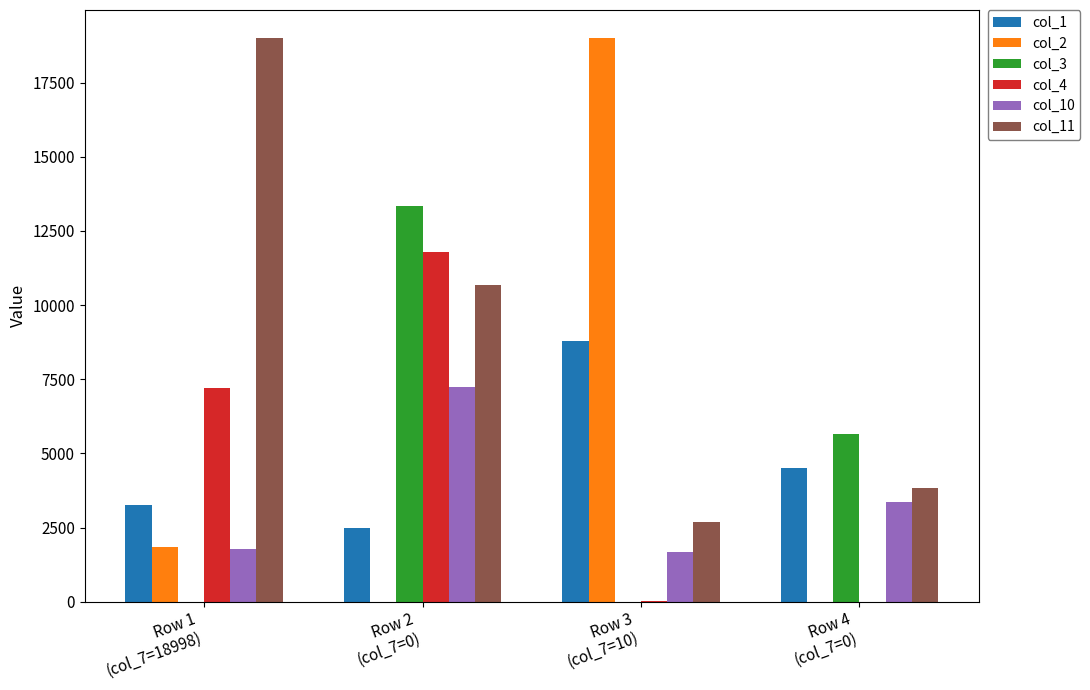

Which series has the largest total across all categories?

col_11